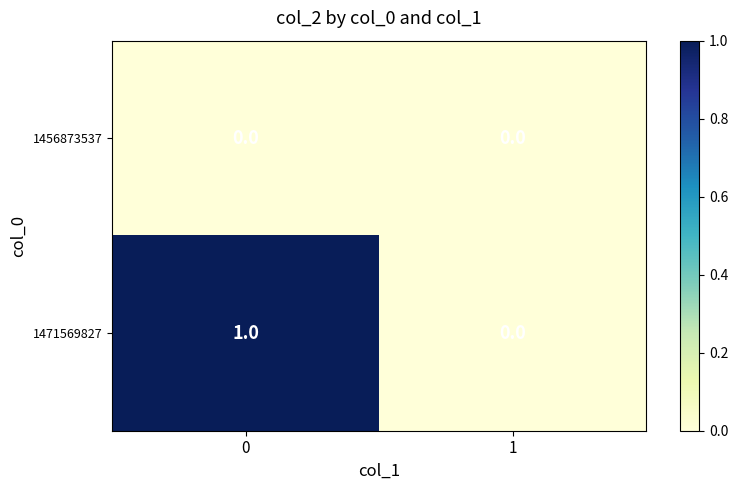

Rank the series by their maximum value, from highest to lowest.

1471569827, 1456873537